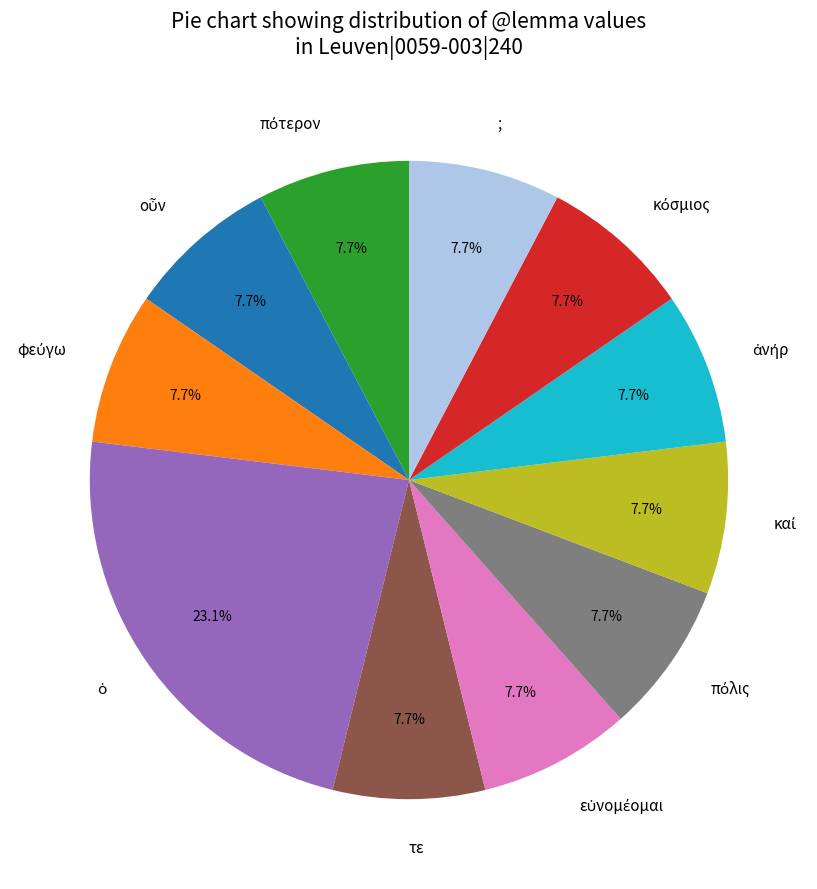

Is there a majority slice in this chart?

No